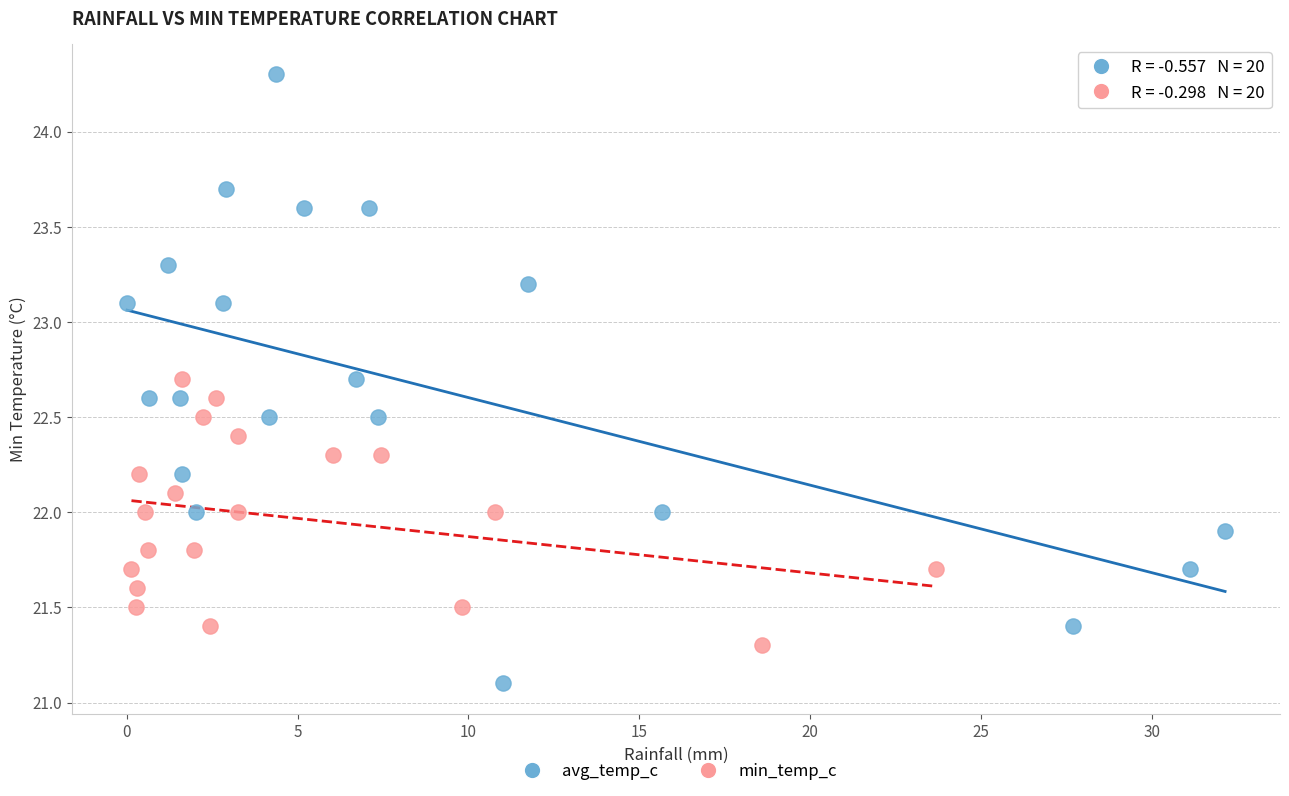

Which series contains the lowest Y value?

avg_temp_c